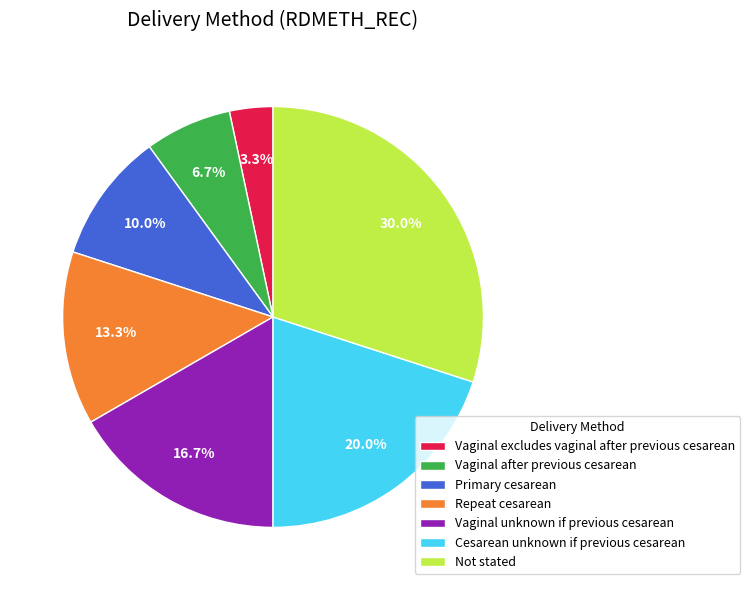

Which category has the smallest portion of the pie?

Vaginal excludes vaginal after previous cesarean